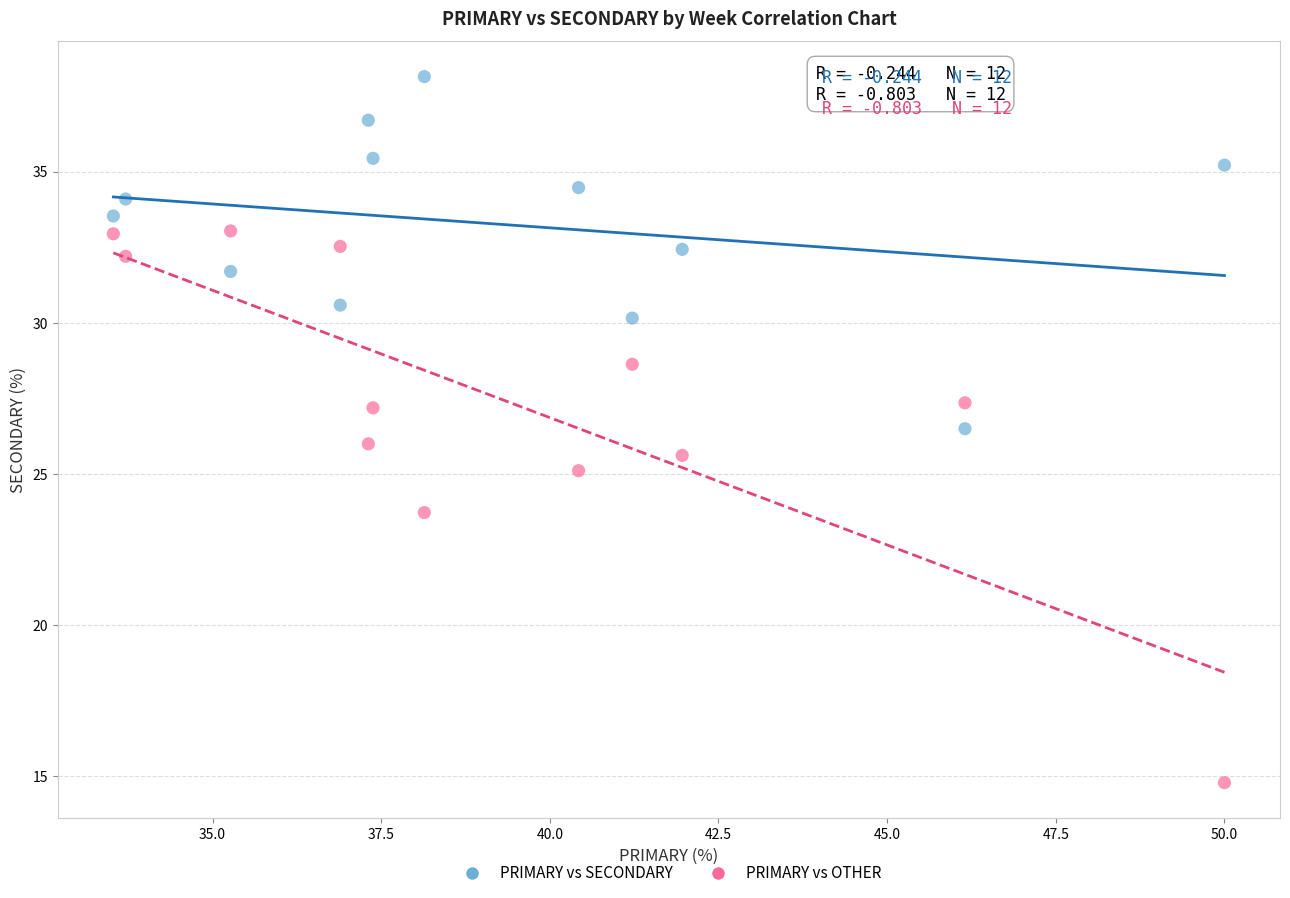

What is the X range (max minus min) for the scatter plot?

16.5